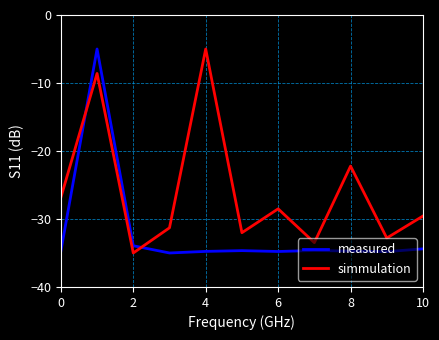

What is the difference between the maximum and minimum values in the simmulation series?

30.0